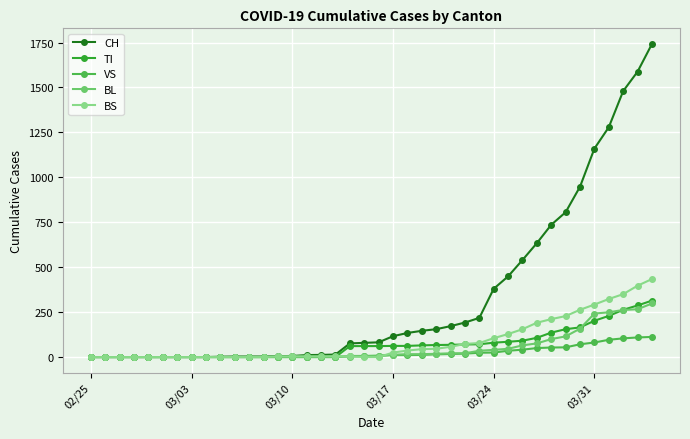

What is the maximum value shown in the chart?

1742